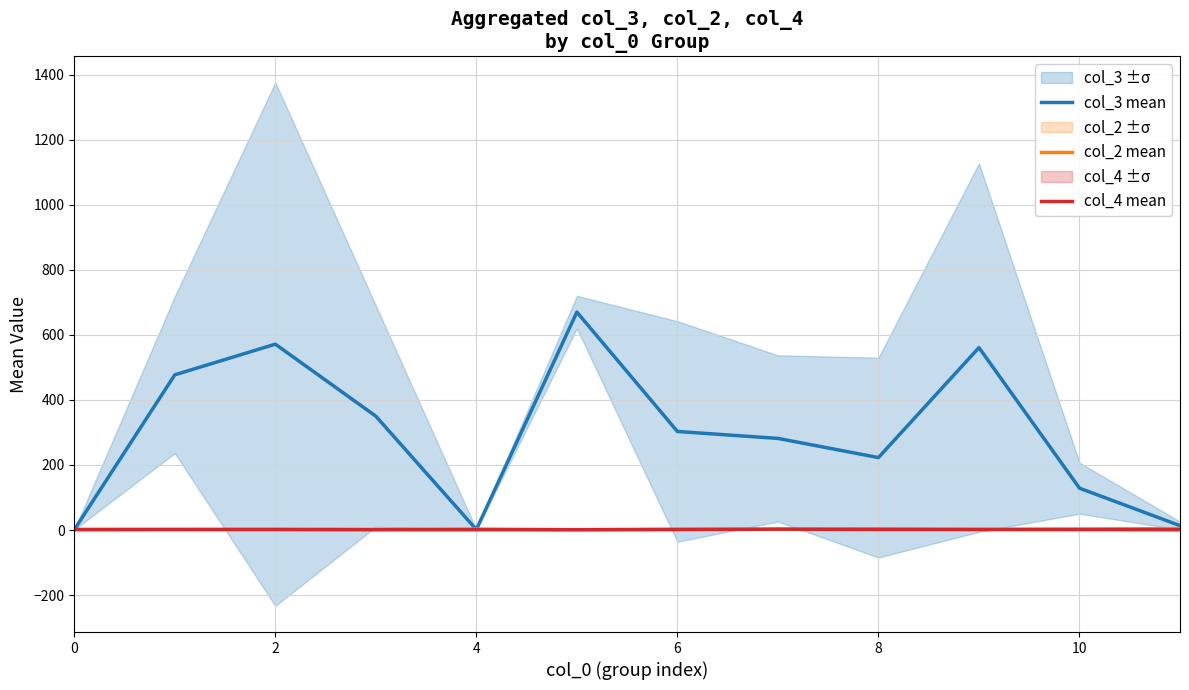

At how many categories does at least one series exceed 52?

9